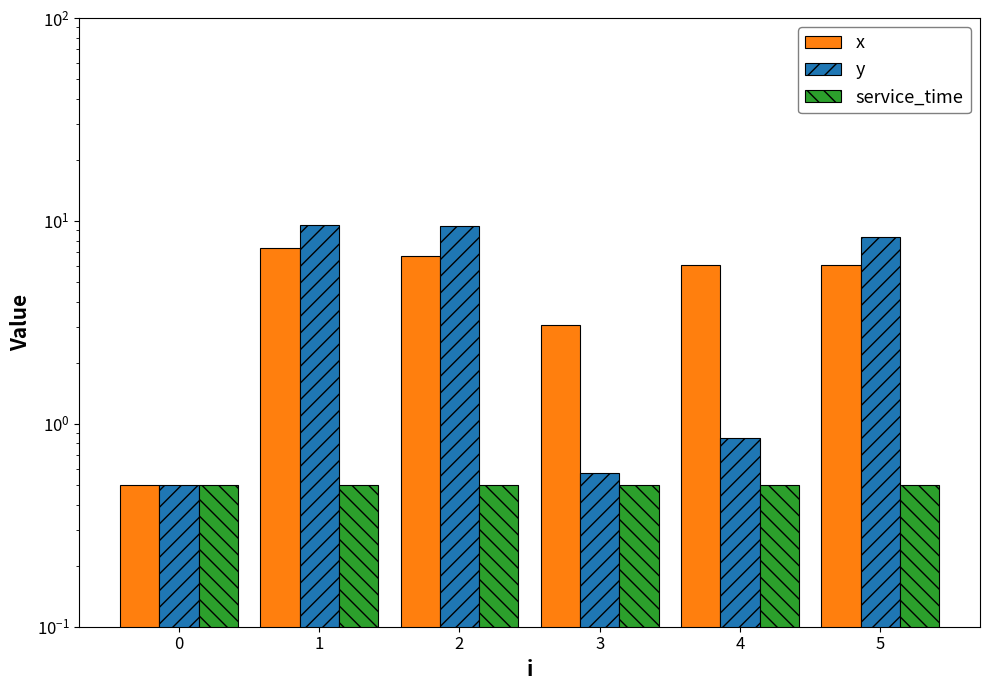

Which series has the widest spread of values?

y